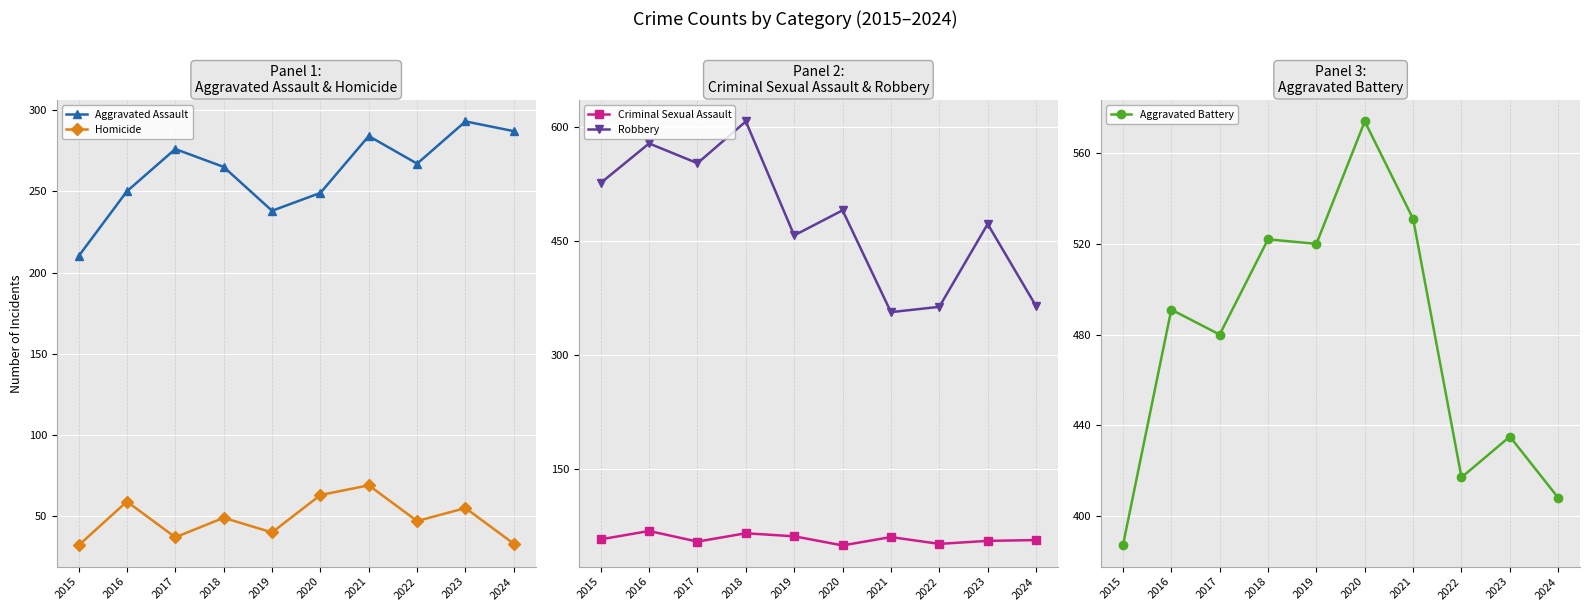

What is the difference between the maximum and minimum values in the Aggravated Assault series?

83